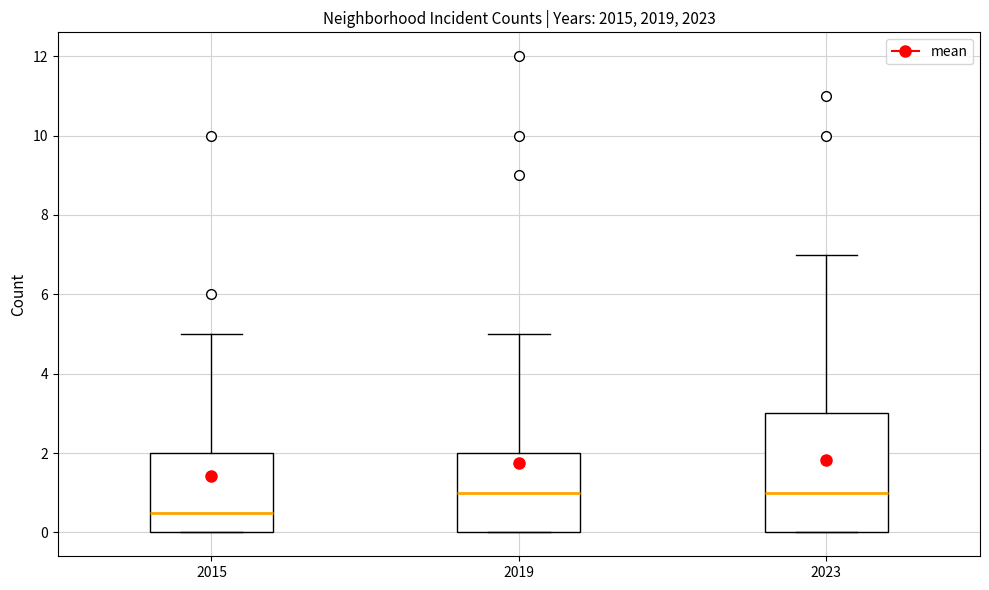

Comparing the boxes themselves (not the whiskers), which one is the tallest?

2023